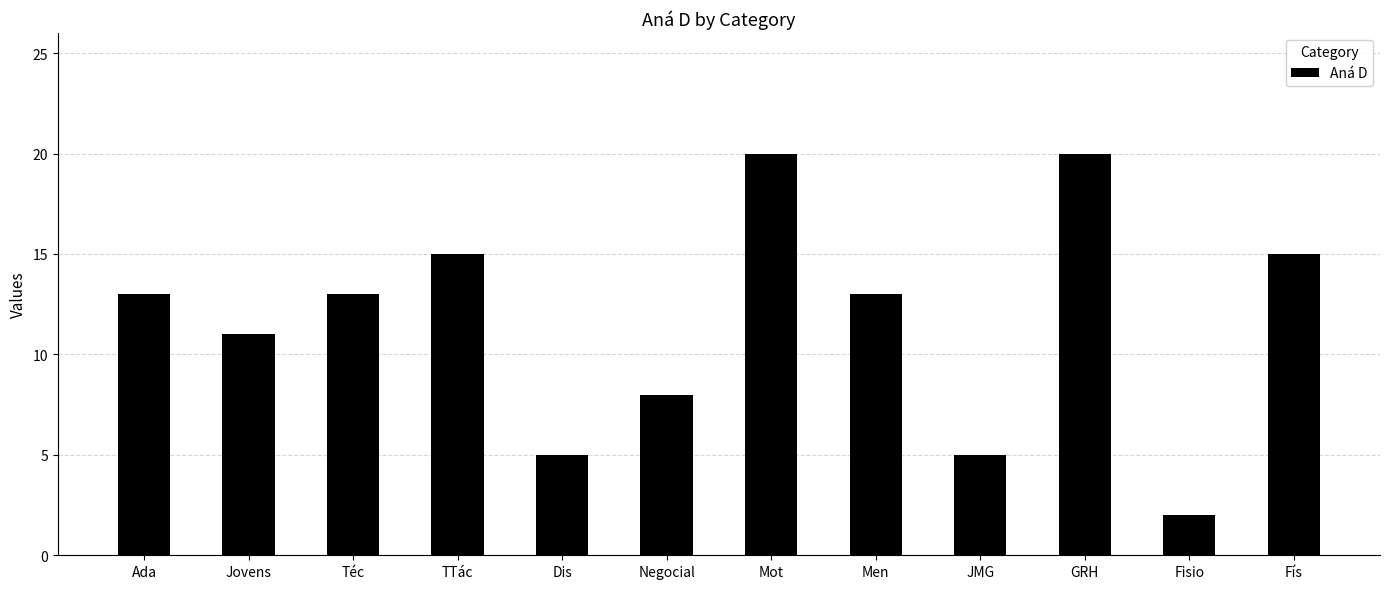

What is the sum of the values at JMG and Téc?

18